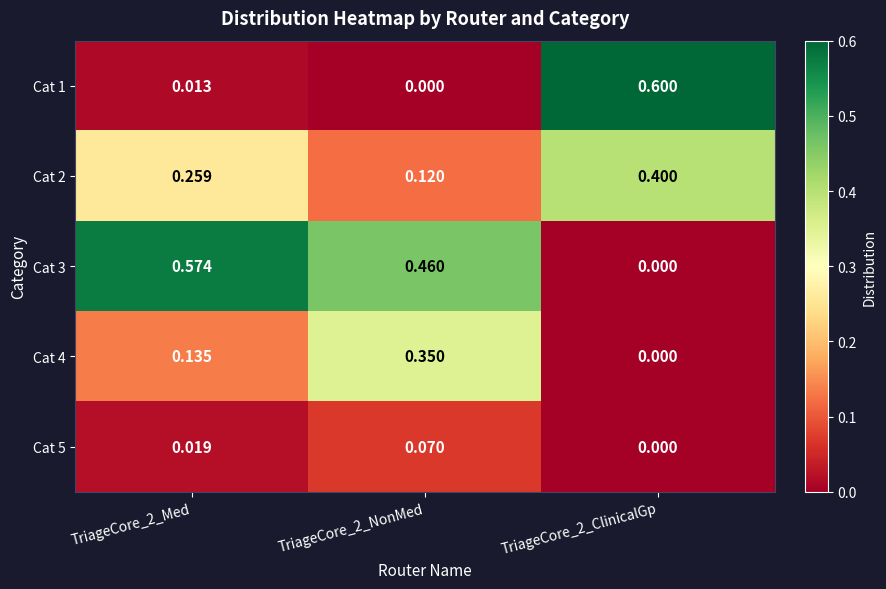

At how many categories does at least one series exceed 0?

3